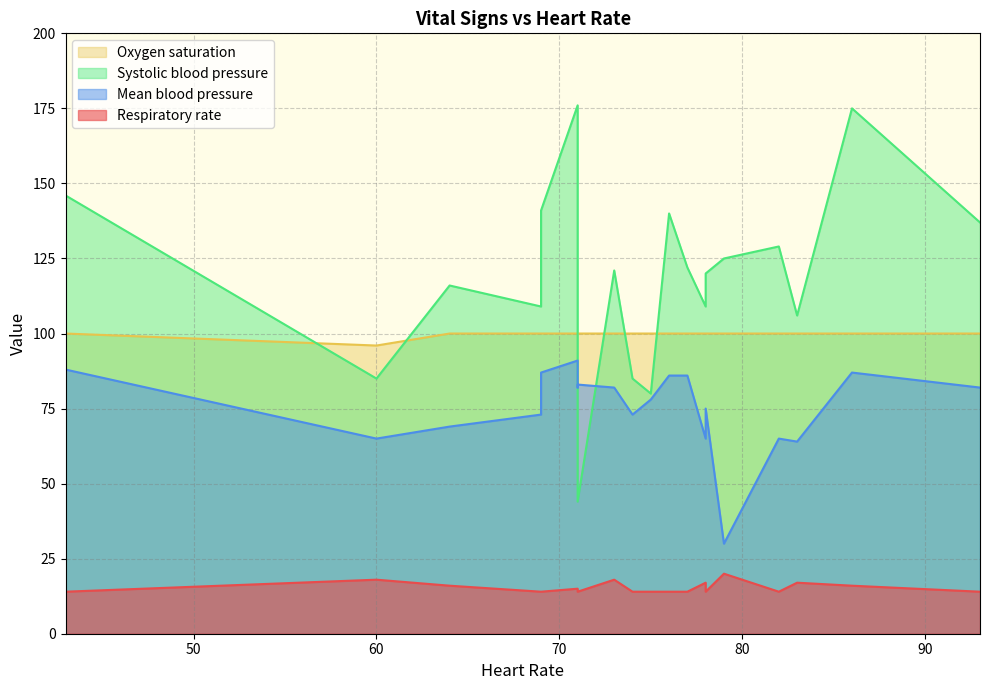

At which category does Oxygen saturation reach its first local valley?

60